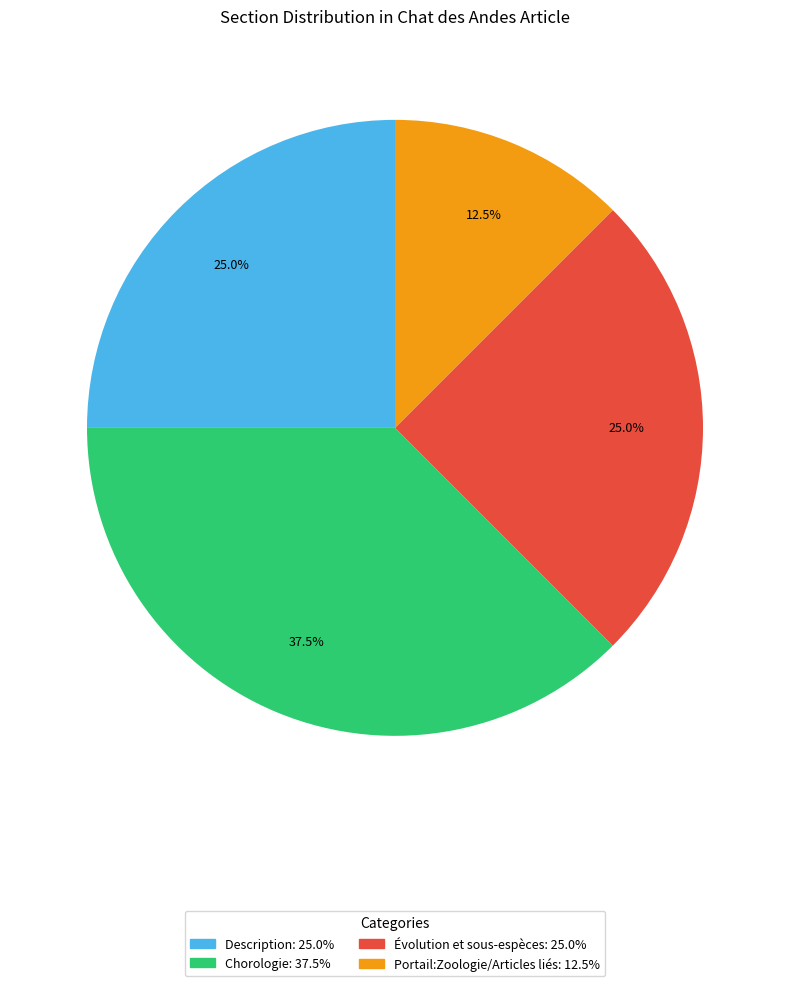

How much of the chart is everything except Description?

75.0%